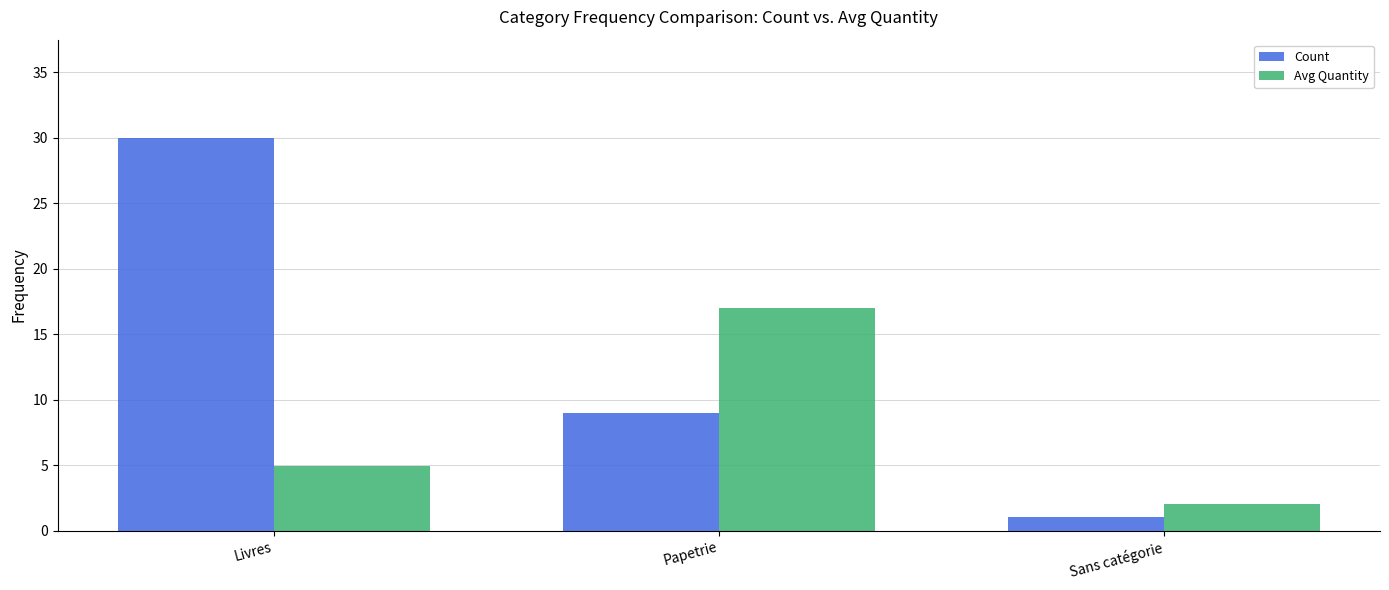

Rank the categories by Avg Quantity value from highest to lowest.

Papetrie, Livres, Sans catégorie